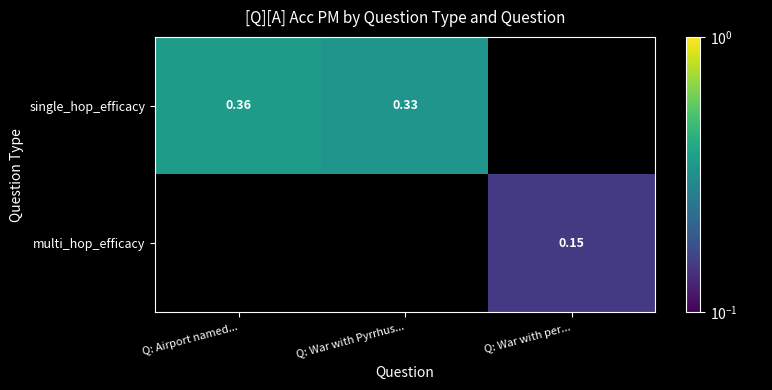

Is the value of single_hop_efficacy at Q: War with Pyrrhus... greater than the value of multi_hop_efficacy at Q: War with per...?

Yes